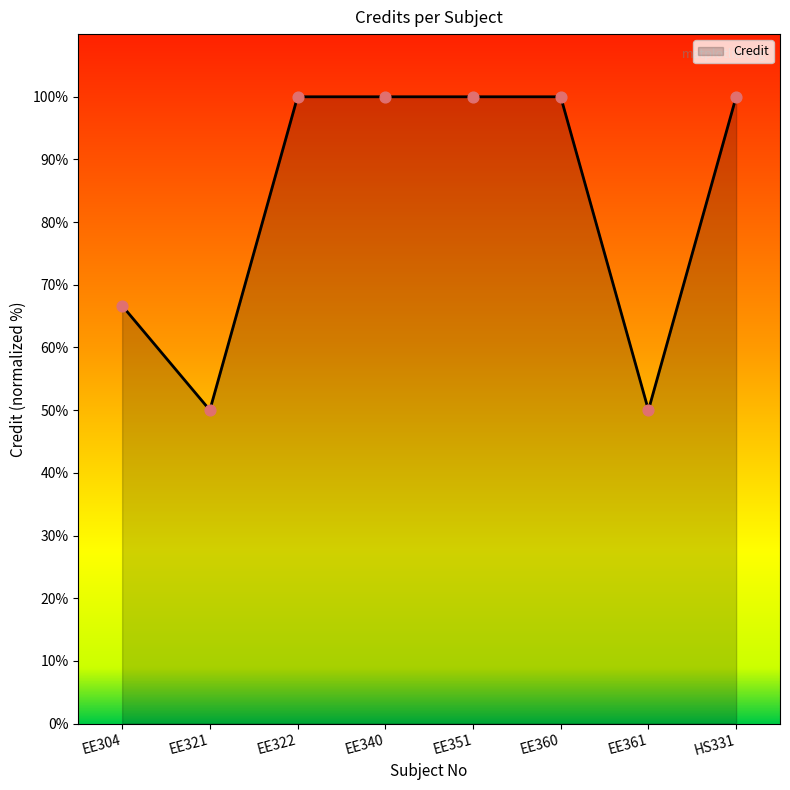

What is the ratio of the value at EE340 to the value at EE351?

1.0